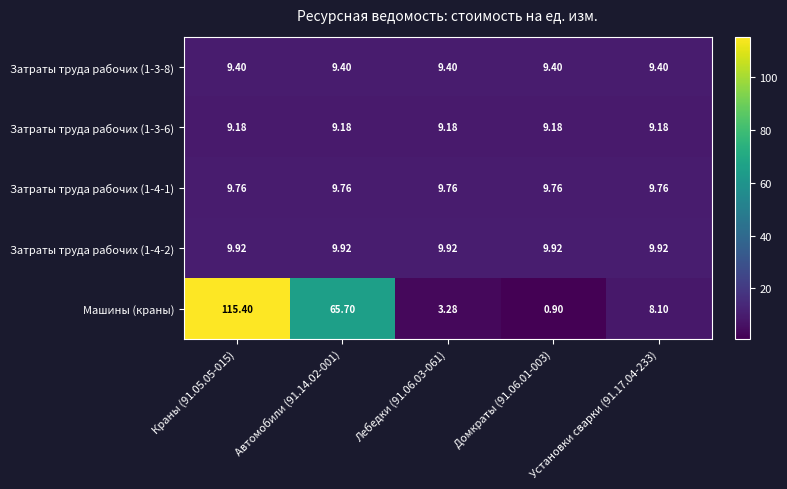

Is the value of Затраты труда рабочих (1-4-2) at Краны (91.05.05-015) greater than the value of Затраты труда рабочих (1-4-1) at Лебедки (91.06.03-061)?

Yes